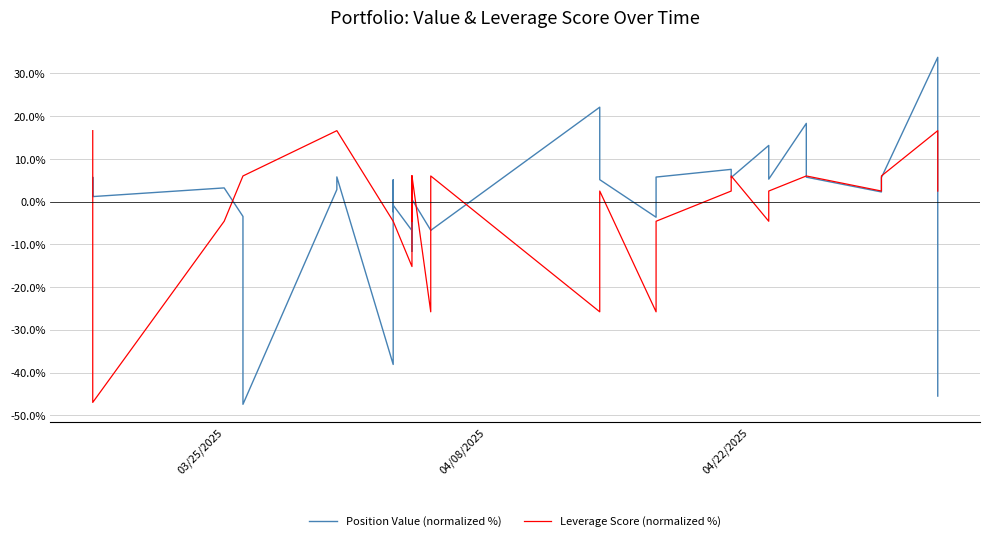

At how many categories does at least one series exceed 31?

1